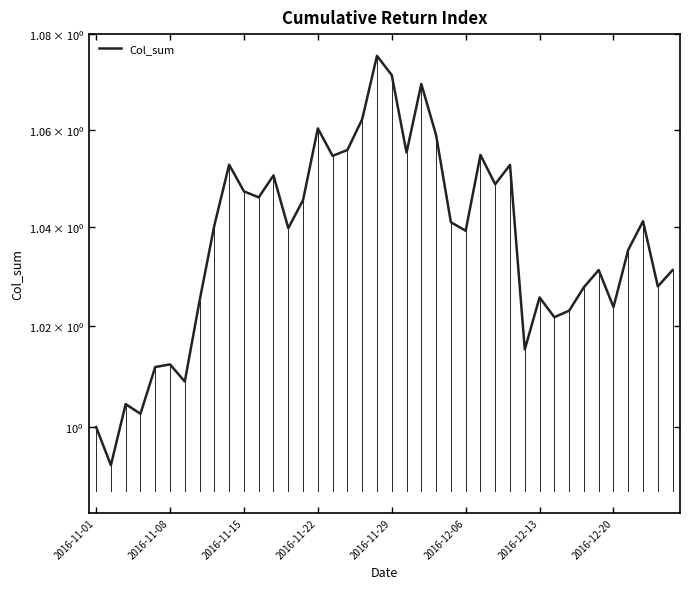

True or false: the data shows 0.7 at 2016-12-13.

False